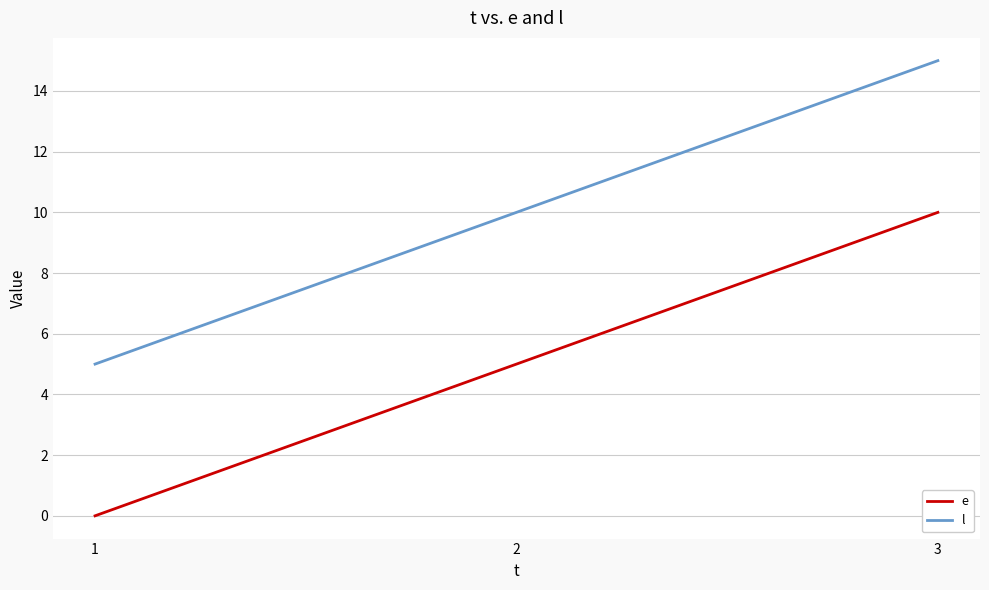

What is the difference between the highest and lowest values at 2?

5